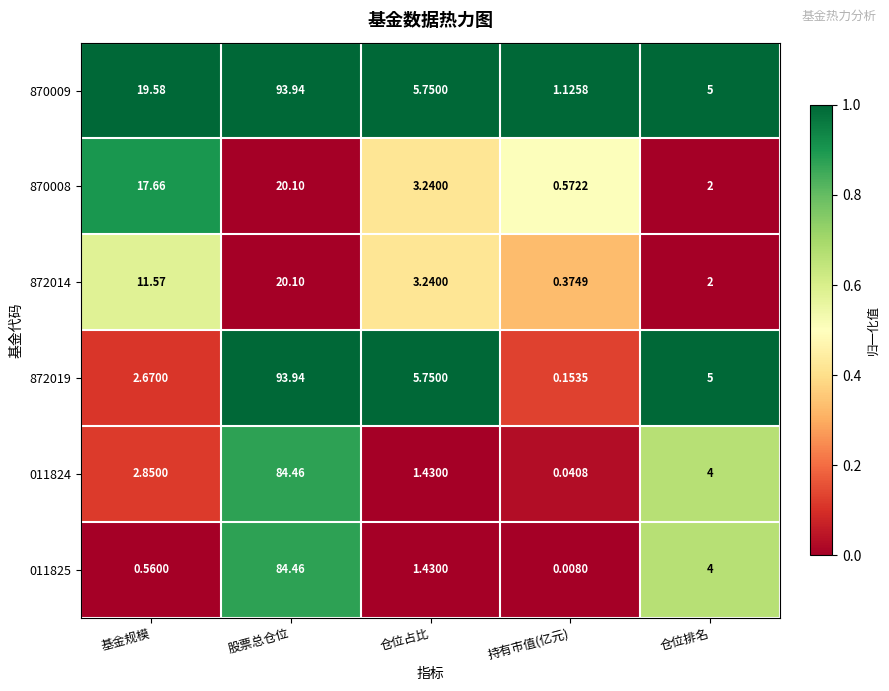

What is the greatest value displayed?

93.9